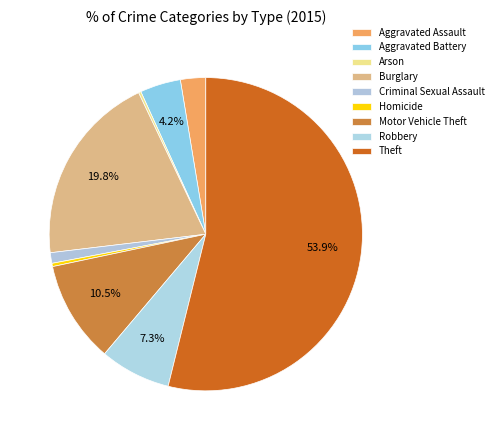

To the nearest percent, what is the combined percentage of Motor Vehicle Theft and Theft?

64%